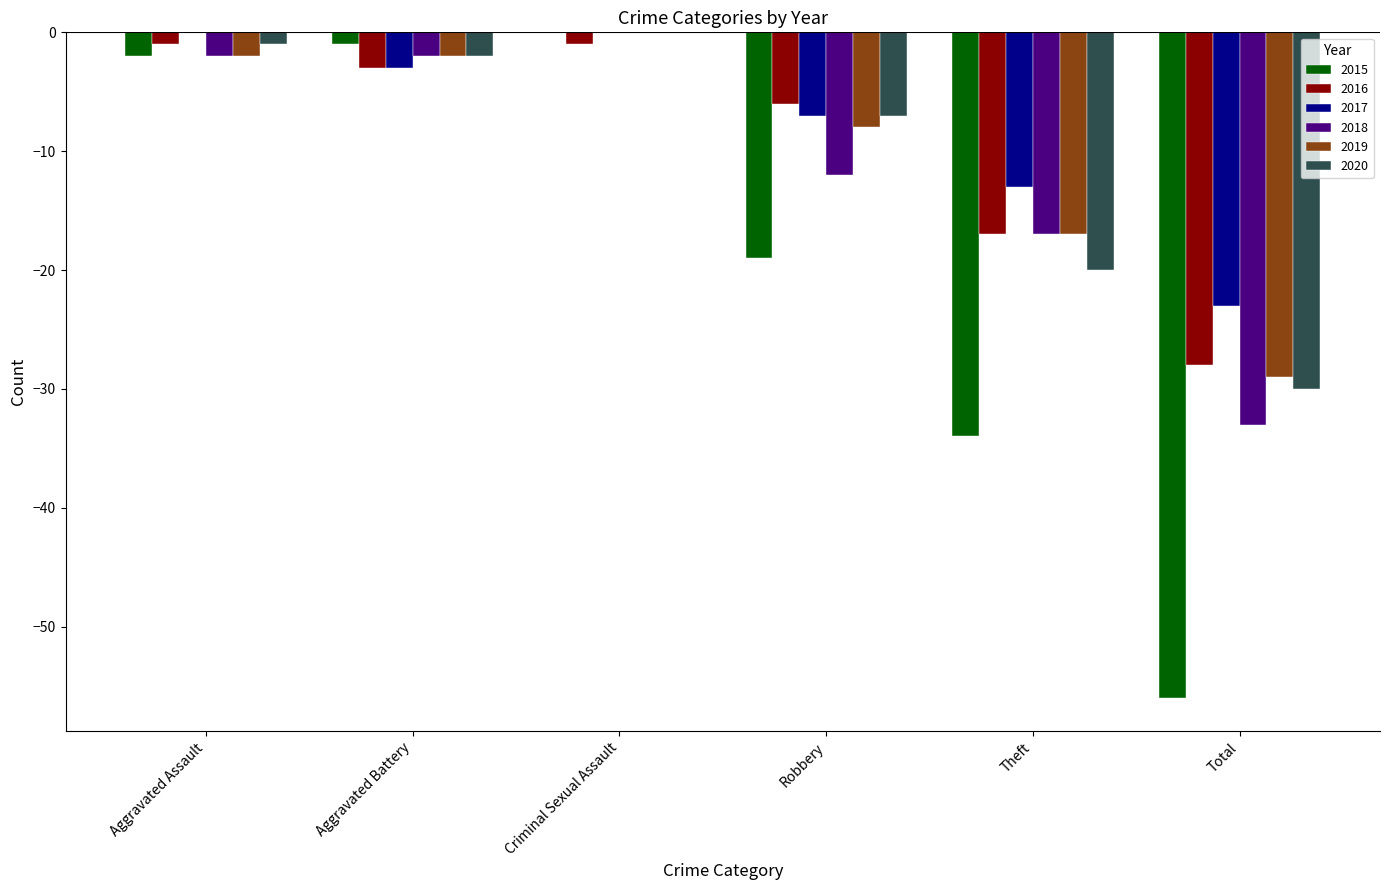

Is it true that 2016 equals -9 at Robbery?

False